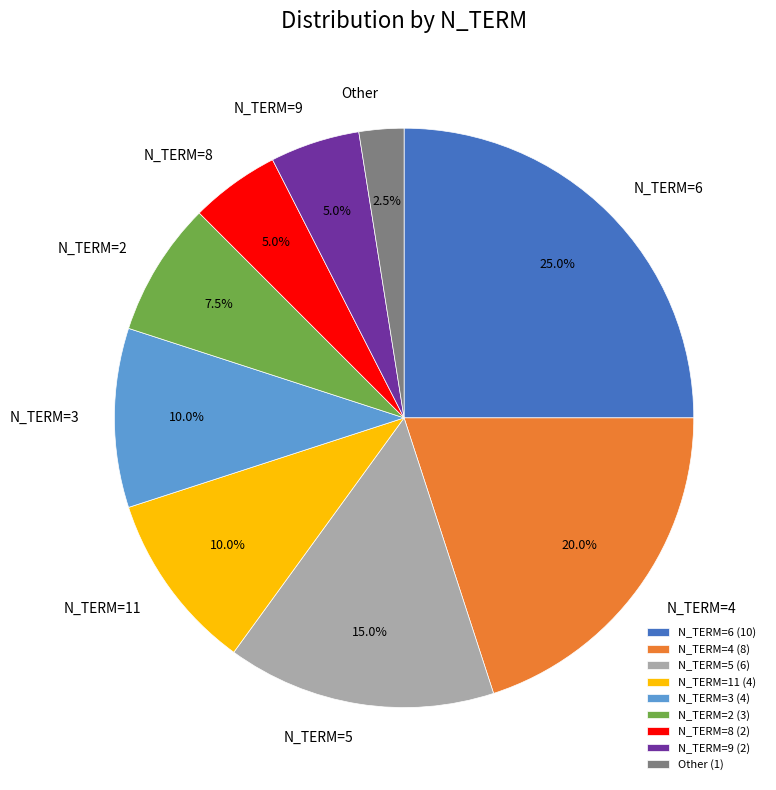

Which has a higher value, N_TERM=4 or N_TERM=2?

N_TERM=4